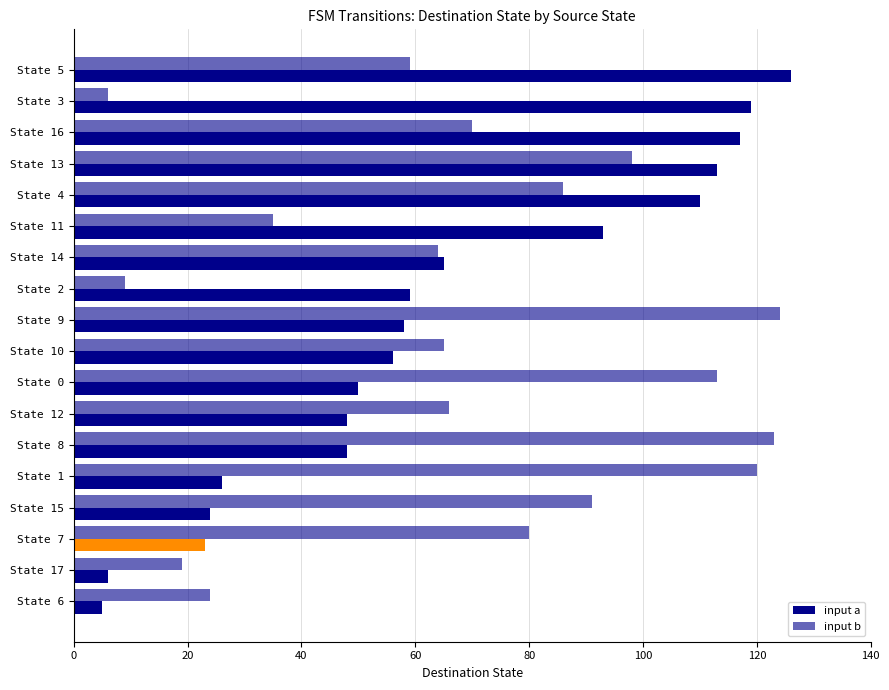

How many values in the input b series are below 70?

9